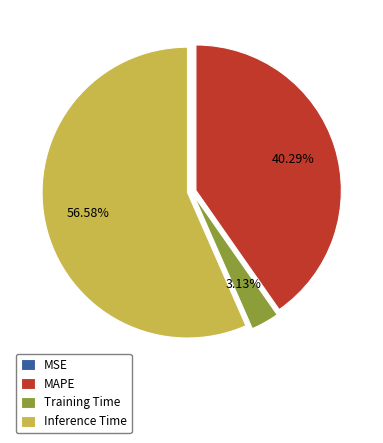

Do Training Time and MAPE together represent more than half of the pie?

No